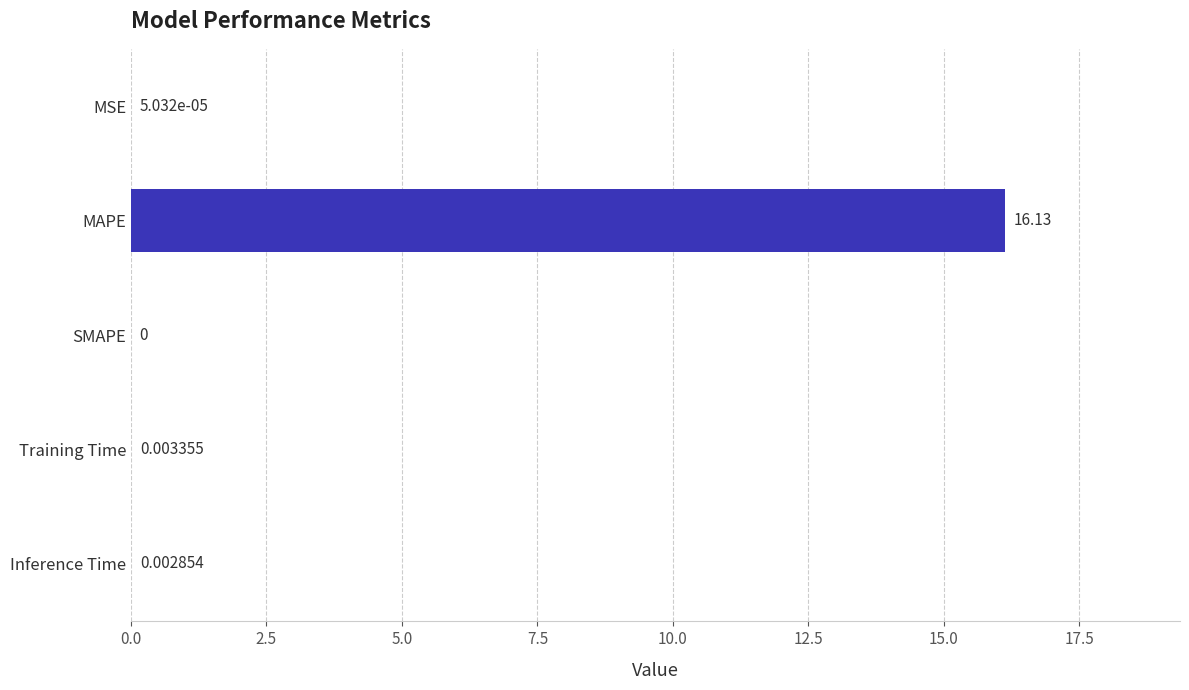

What is the sum of the values at Inference Time and MAPE?

16.1